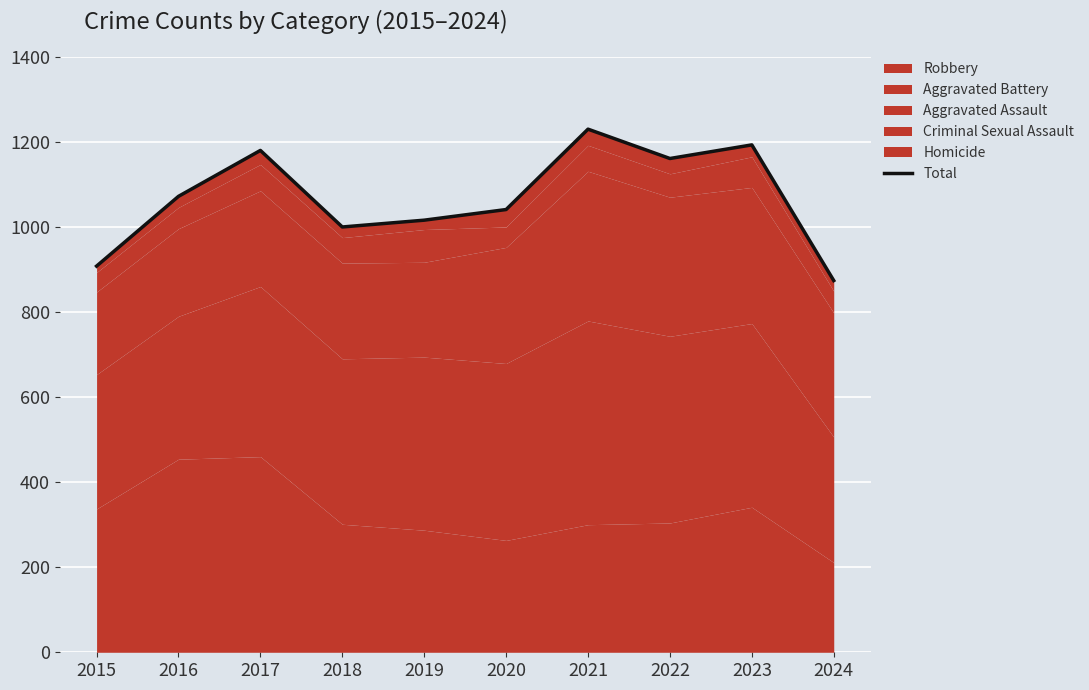

What is the ratio of the value at 2021 to the value at 2018?

1.2